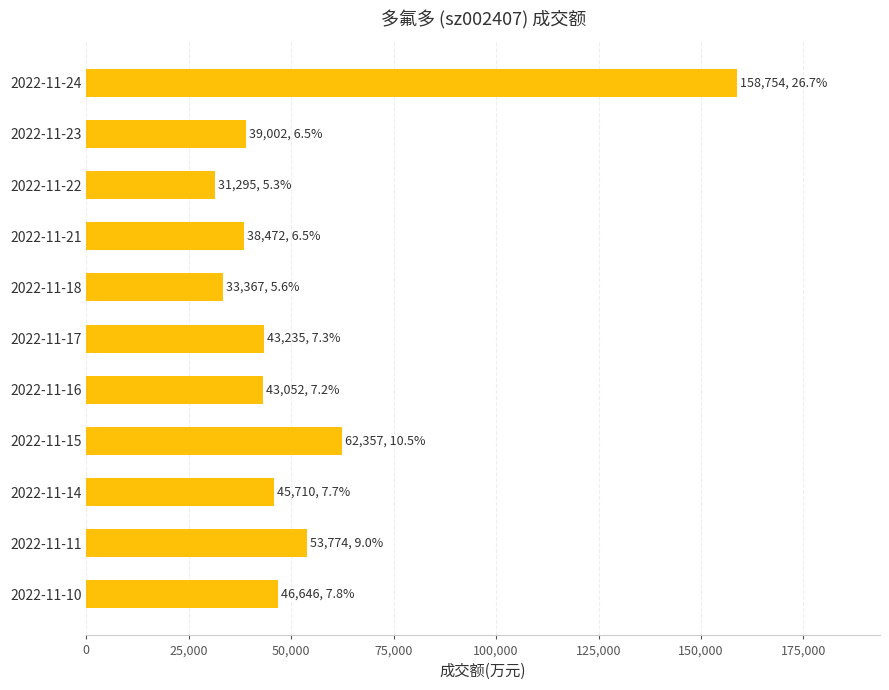

How many categories are shown in the chart?

11